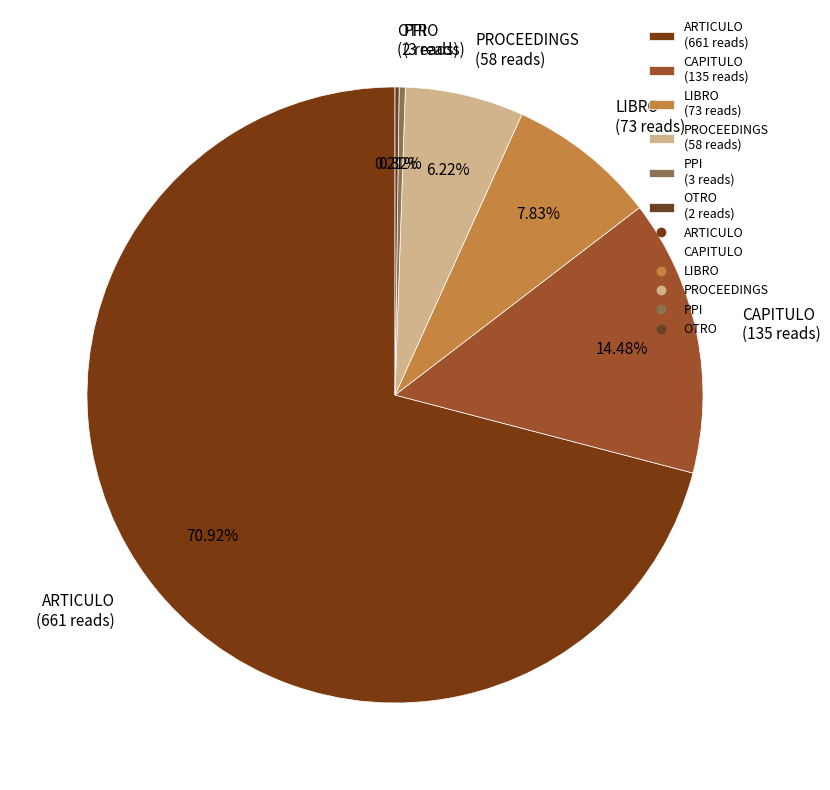

Between PROCEEDINGS and ARTICULO, which is larger?

ARTICULO